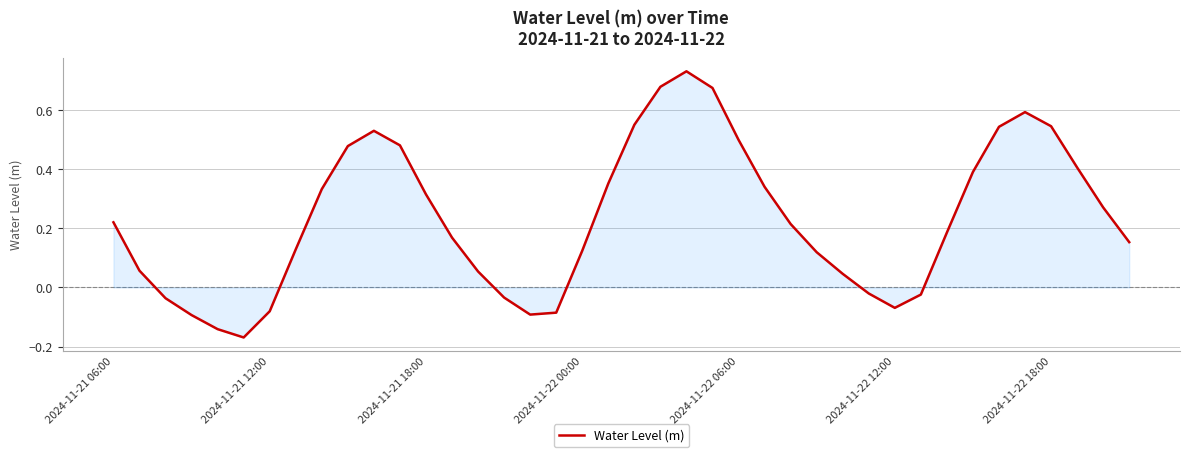

What is the difference between the maximum and minimum values?

0.9